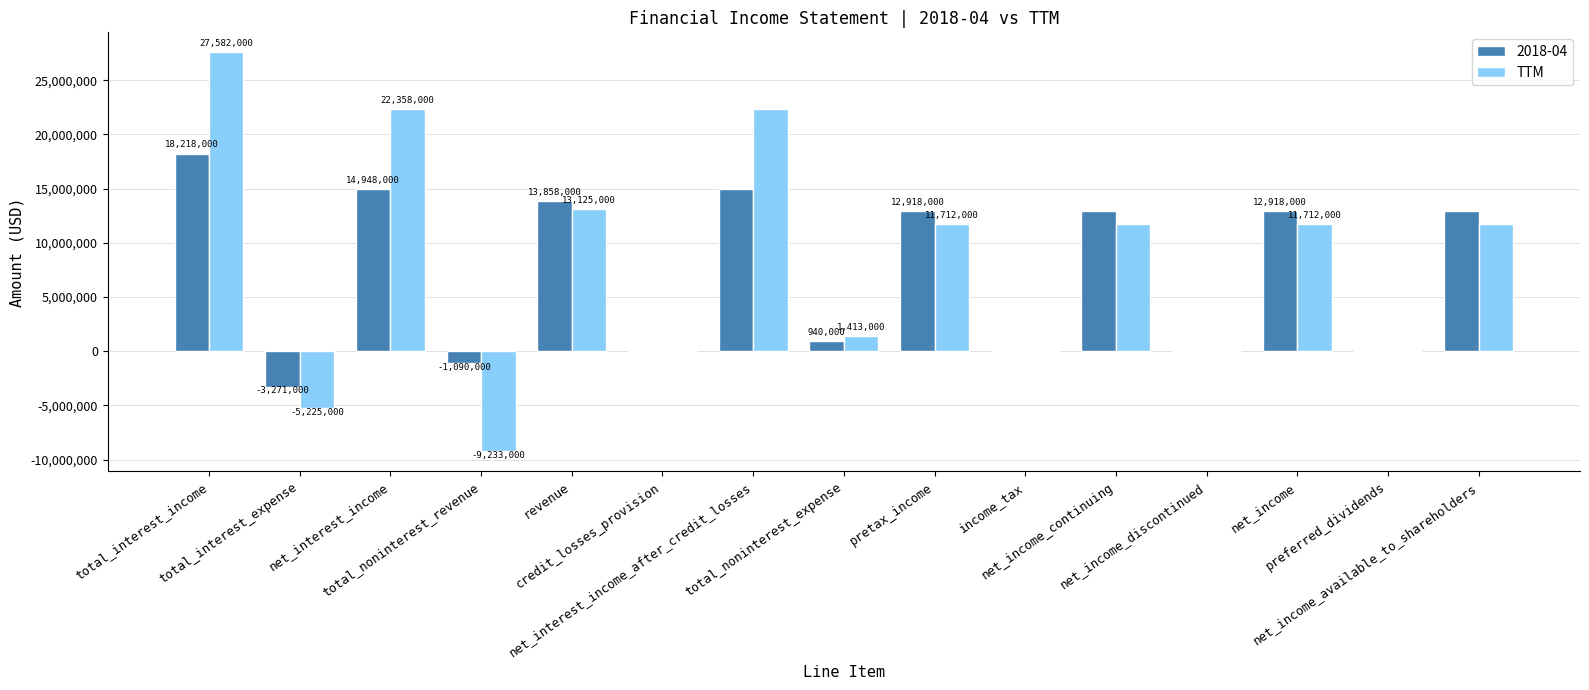

Does the chart contain stacked bars?

No